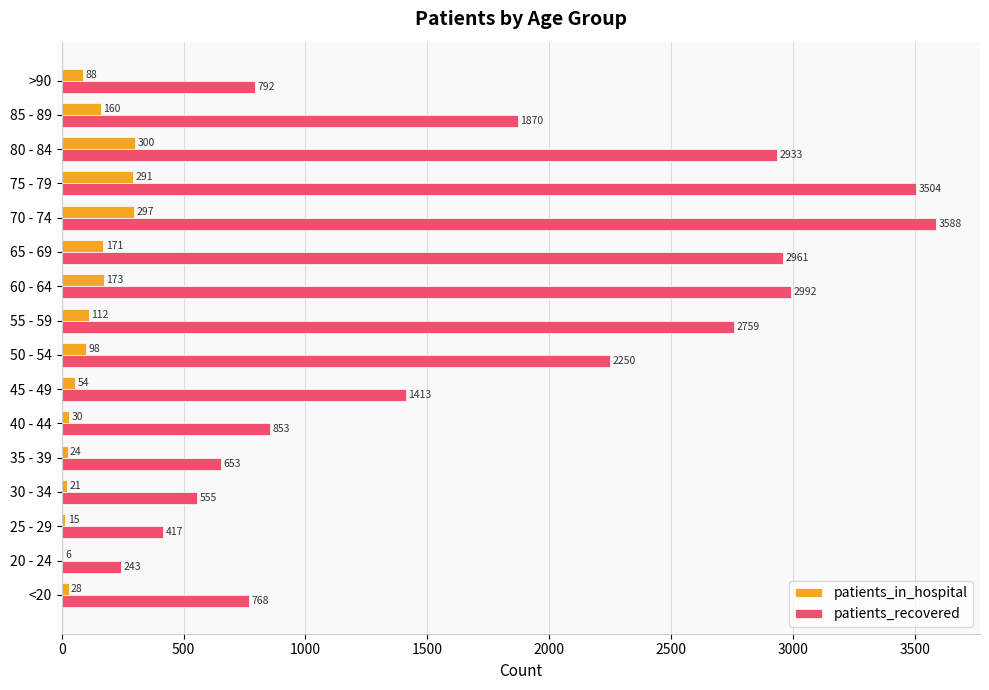

What is the highest value of the patients_recovered series?

3588